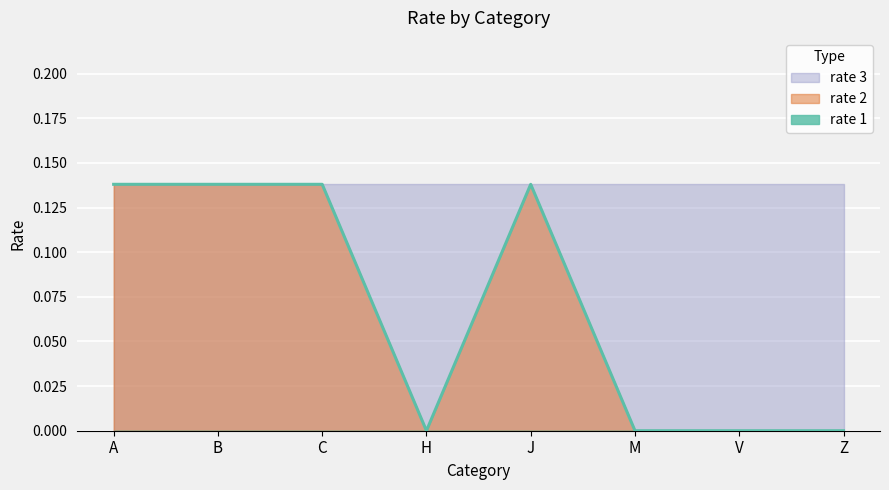

True or false: rate 2 has more than 2 interior local peaks.

False